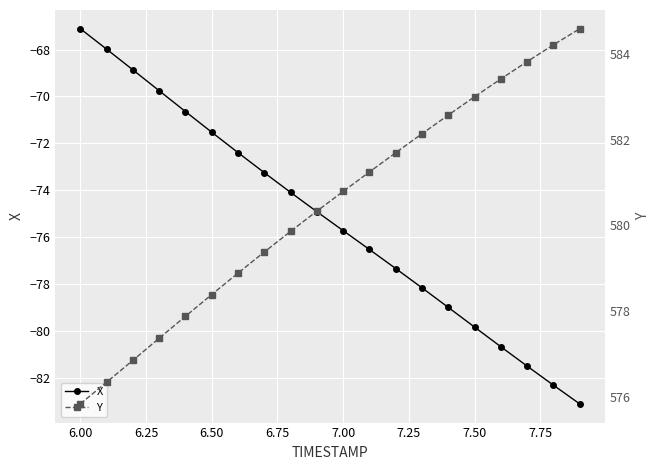

What are all the series names shown in the legend?

X, Y